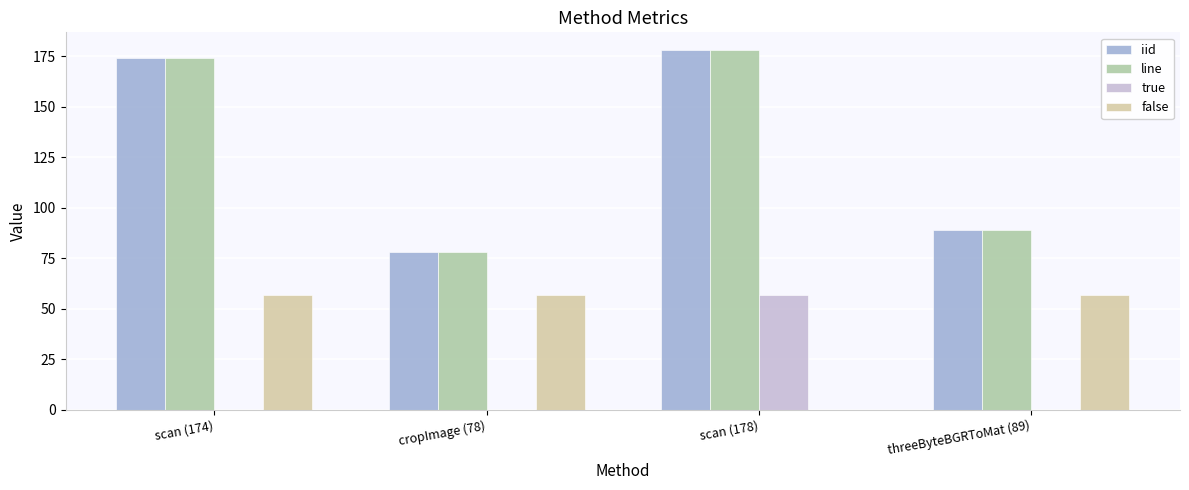

What is the total value across all series at scan (174)?

405